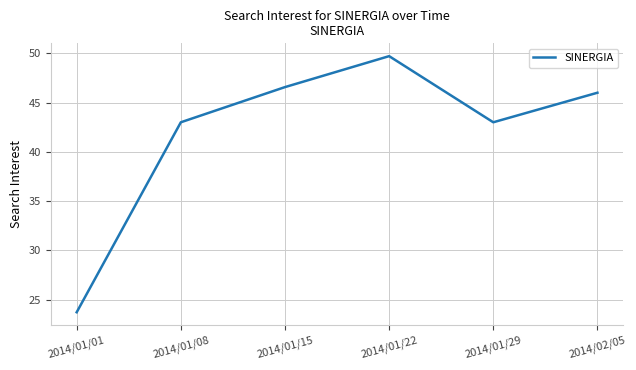

Which has a higher value, 2014/01/29 or 2014/01/22?

2014/01/22